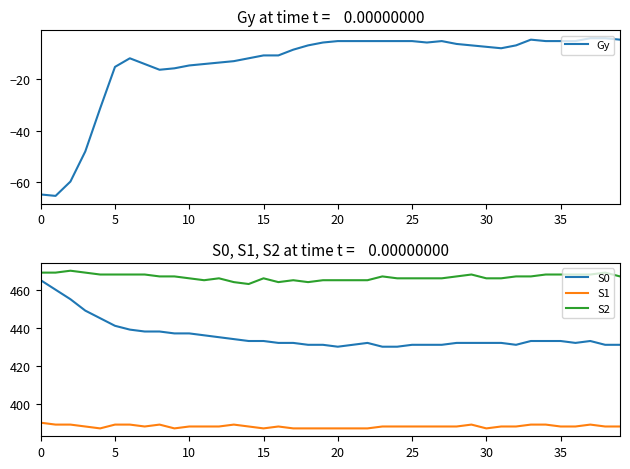

What is the spread (max minus min) of values at 37?

471.9